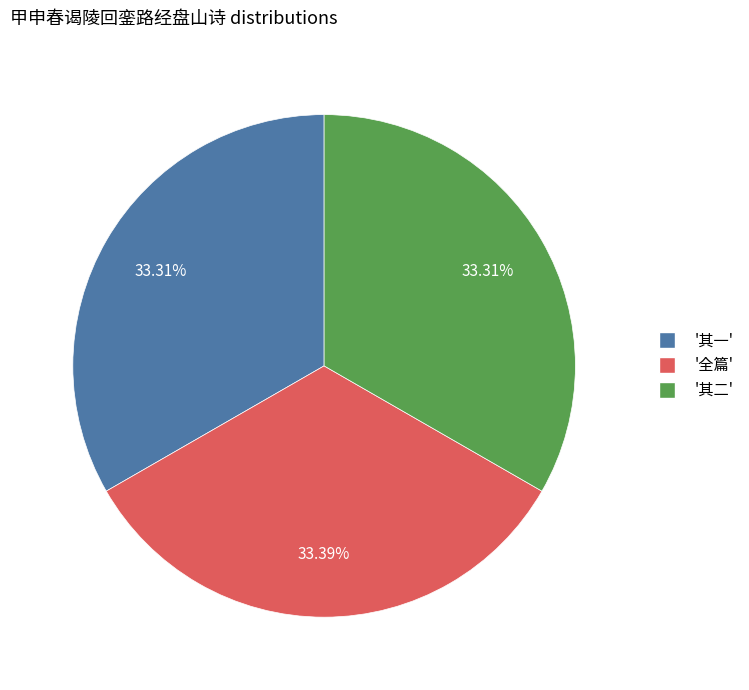

Does any single category account for the majority?

No